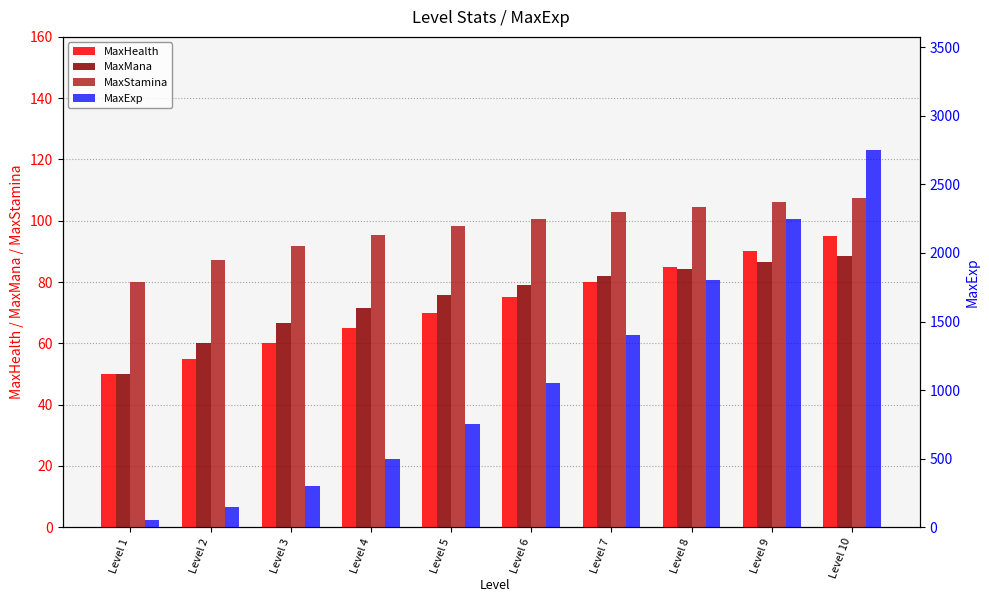

Between Level 9 and Level 6, which is larger?

Level 9